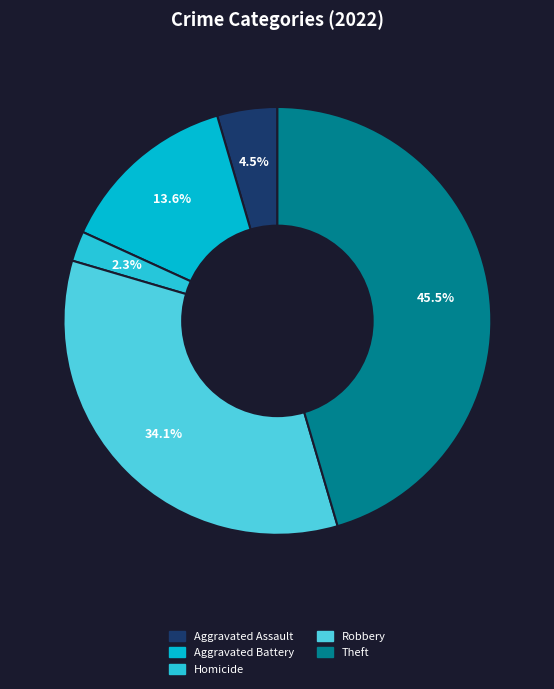

What is the change in value from Robbery to Theft?

+5